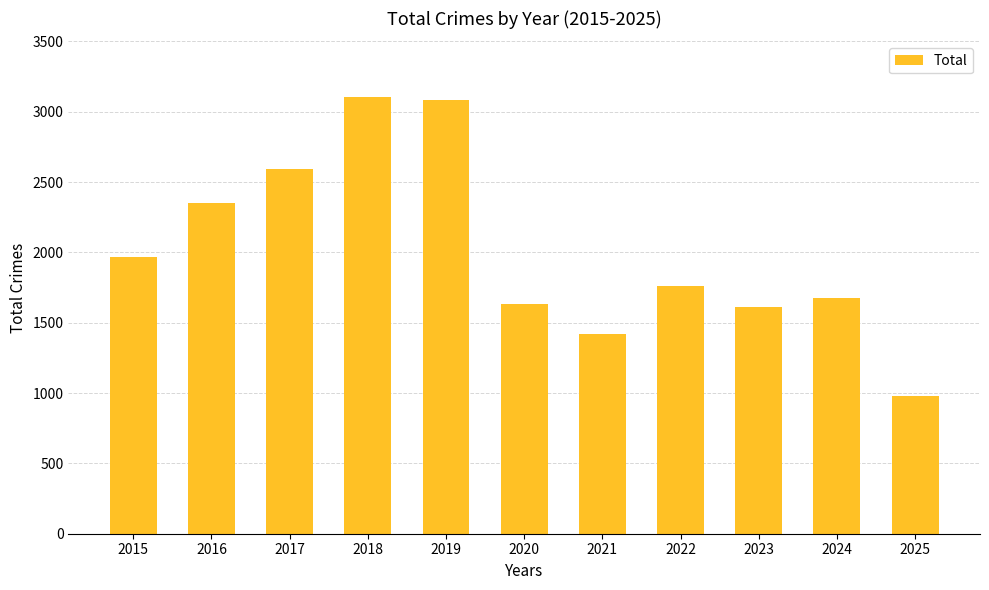

Reading left to right, what are all the values shown in this chart?

1968	2352	2592	3105	3080	1634	1423	1761	1613	1675	976